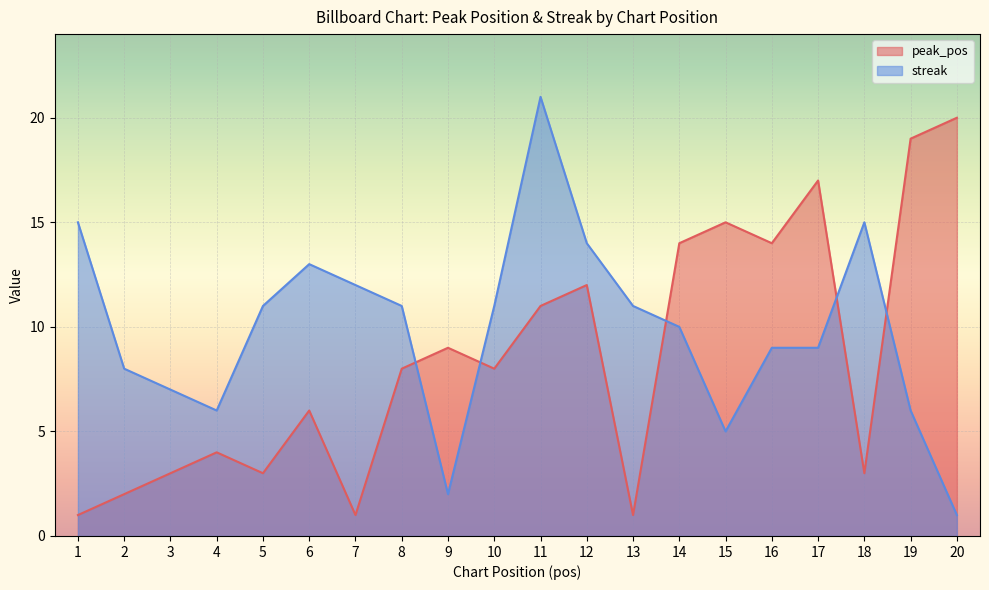

How many lines are shown in the chart?

2